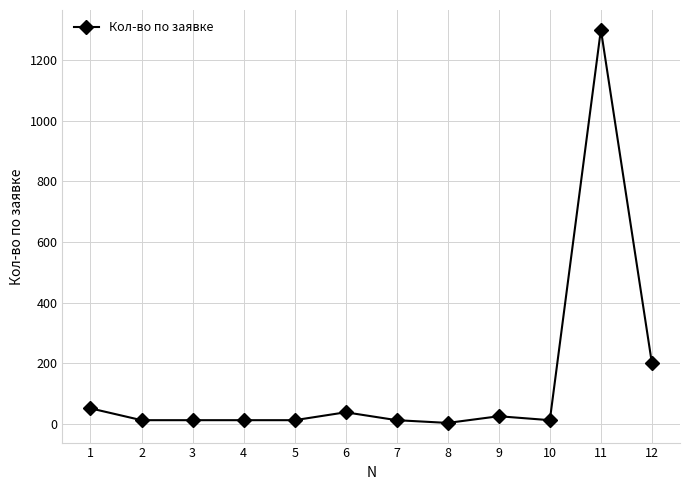

What is the difference between the maximum and second lowest values?

1287.0